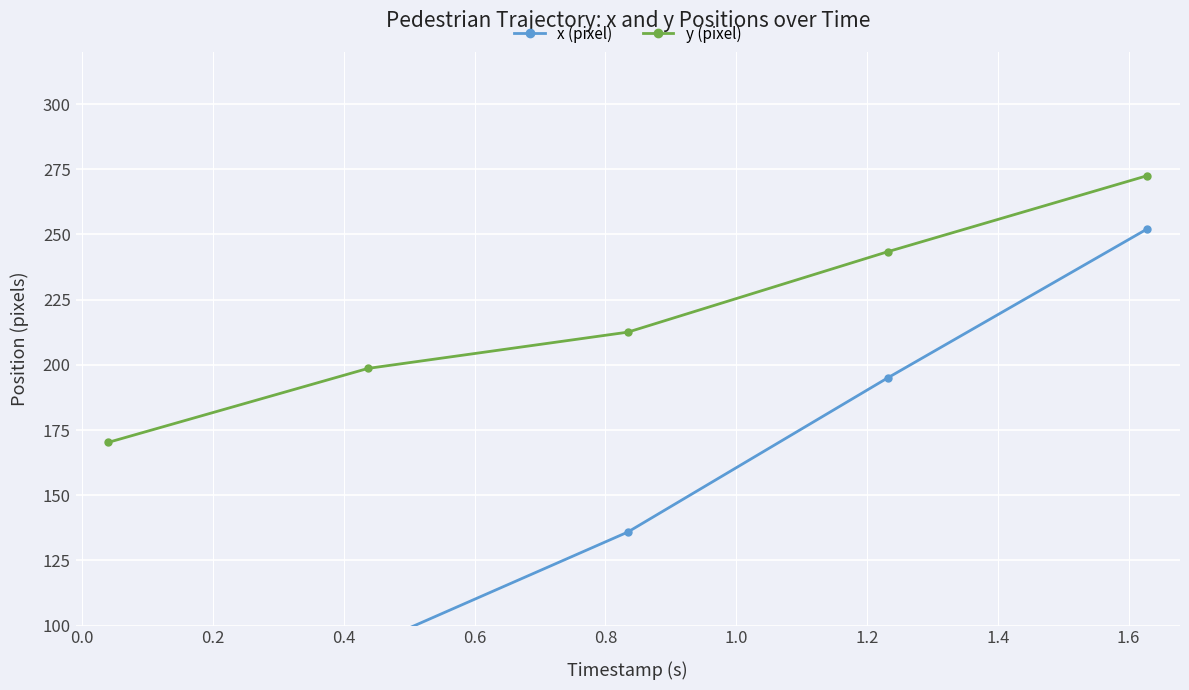

What is the highest value of the y (pixel) series?

272.6